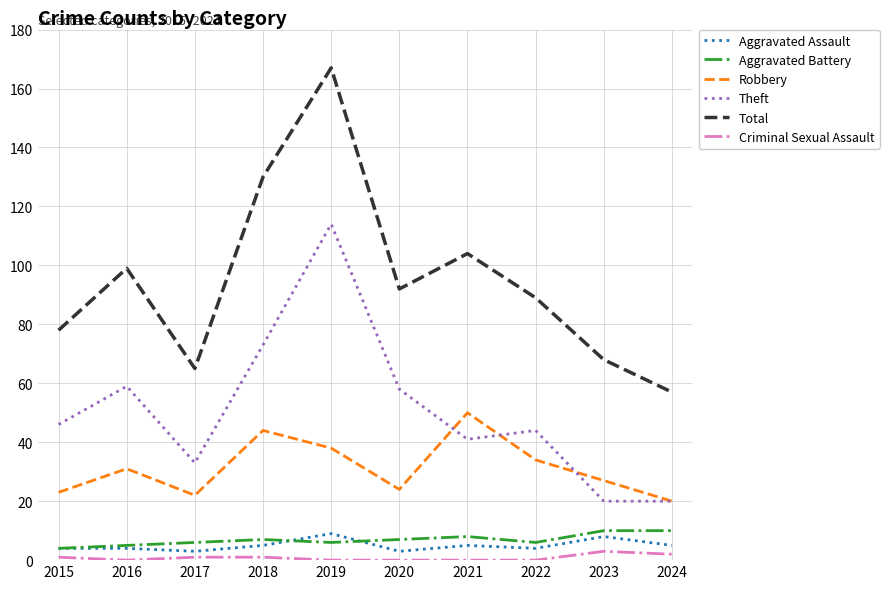

The Total series shows 57 at 2024. True or false?

True